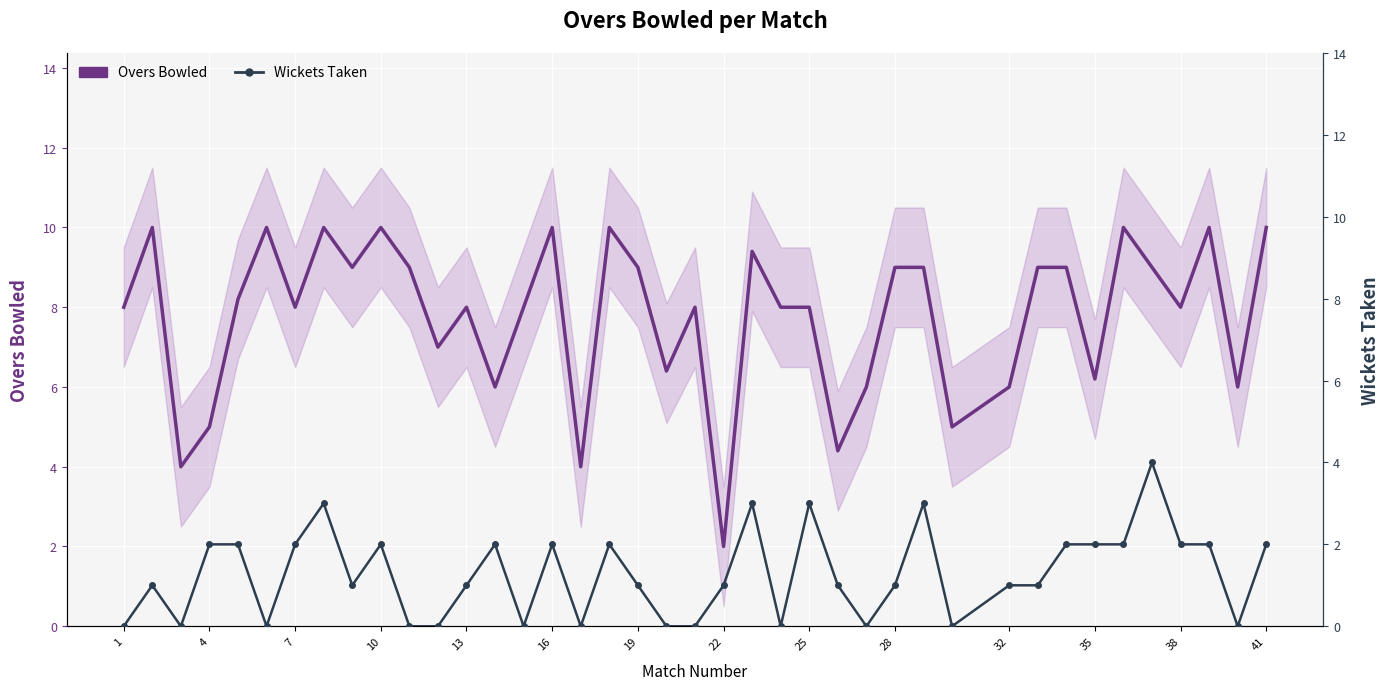

Rank the series by their average value, from highest to lowest.

Overs Bowled, Wickets Taken